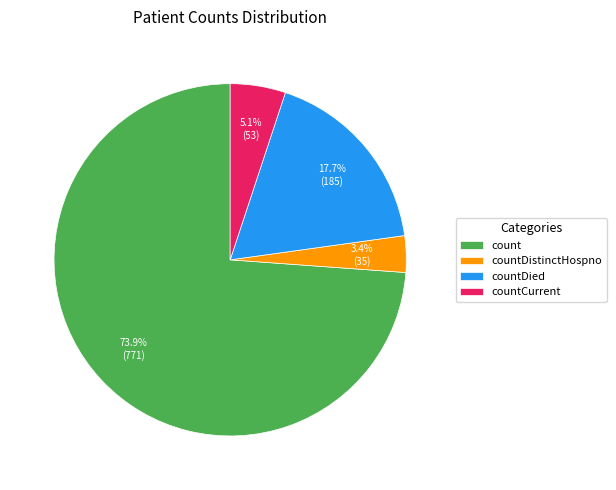

Between countCurrent and countDistinctHospno, which is larger?

countCurrent